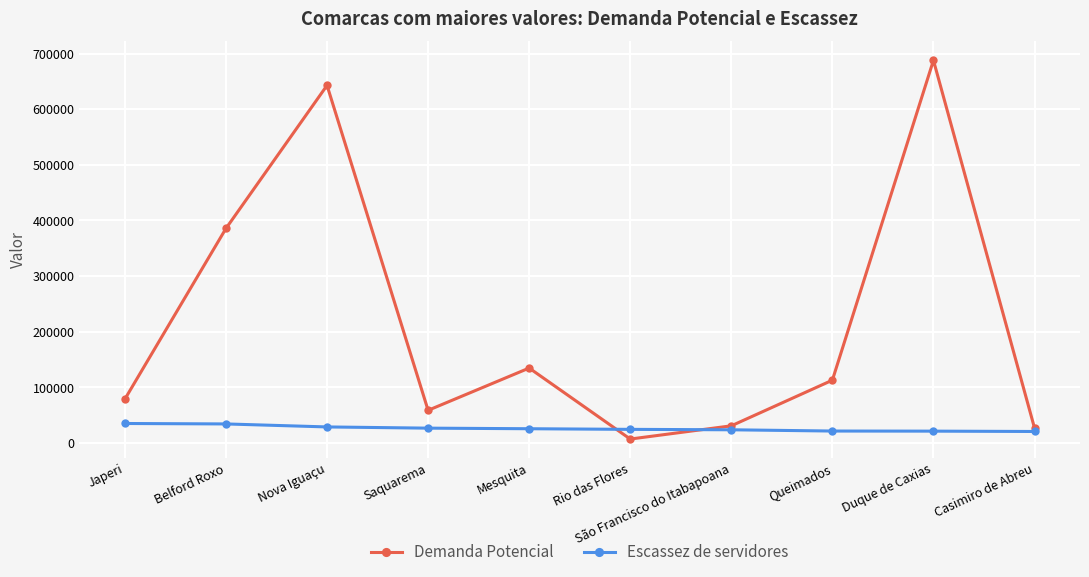

What is the label of the 8th point from the right?

Nova Iguaçu